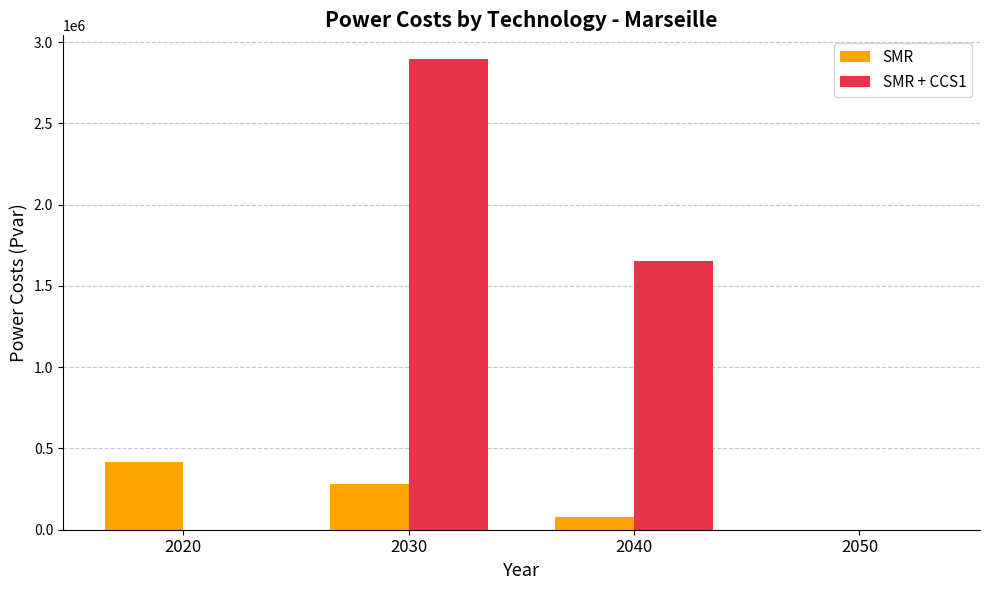

How many groups of bars are there?

4